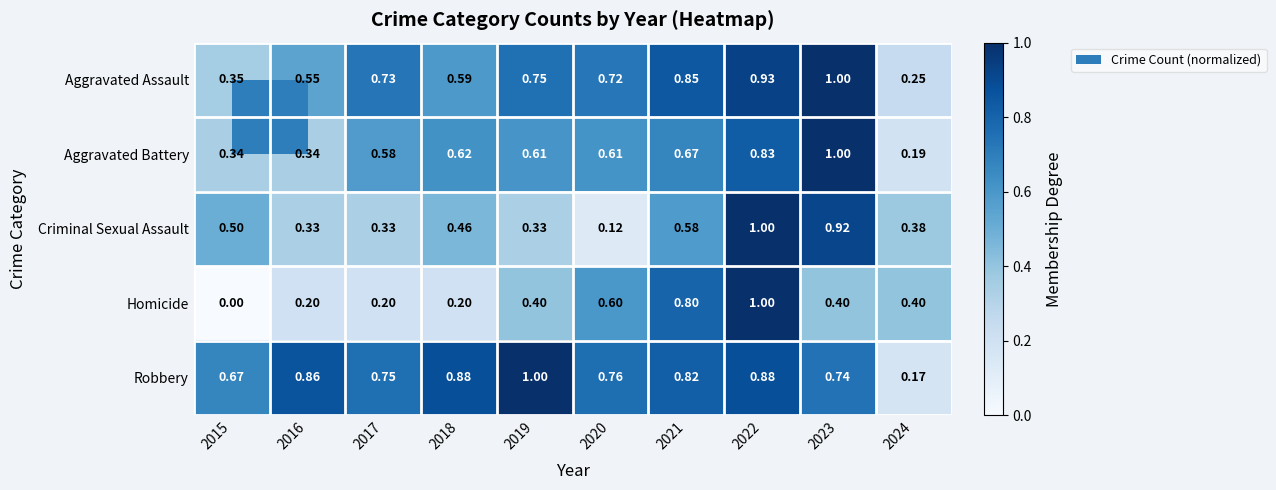

Which series has the largest total across all categories?

Robbery